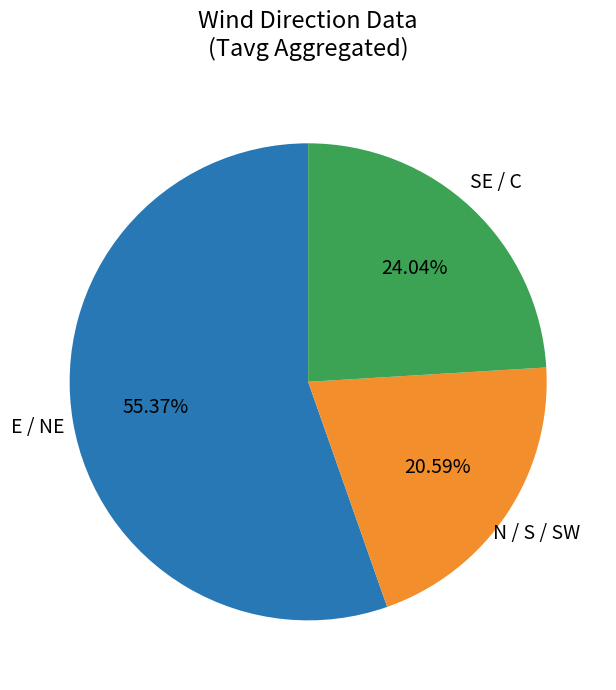

Is there any slice that represents more than half of the pie?

Yes